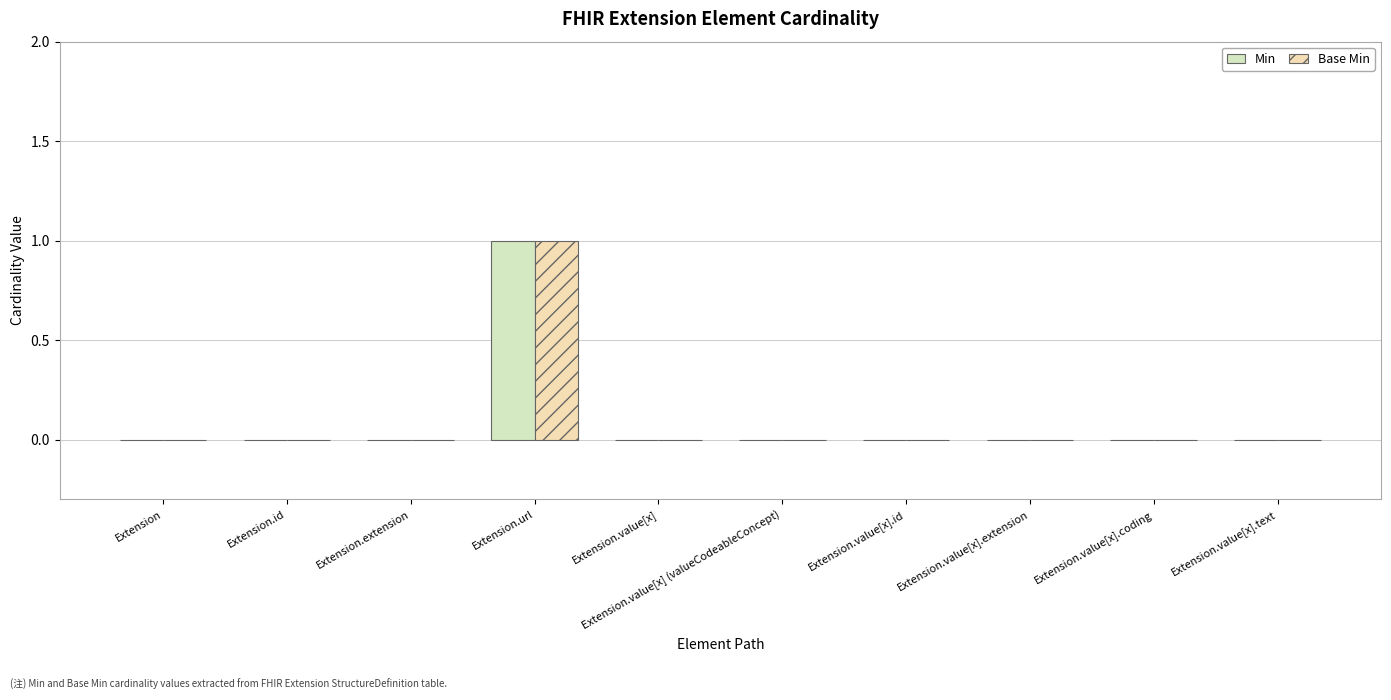

Between Extension.id and Extension.value[x].coding, which is larger?

Extension.id